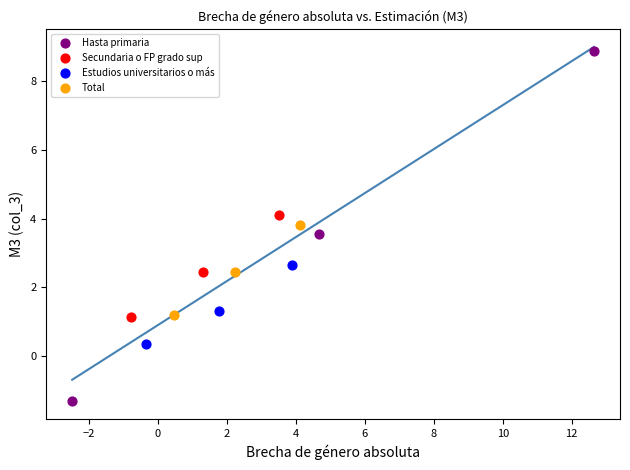

Which series has the largest Y range (max minus min)?

Hasta primaria